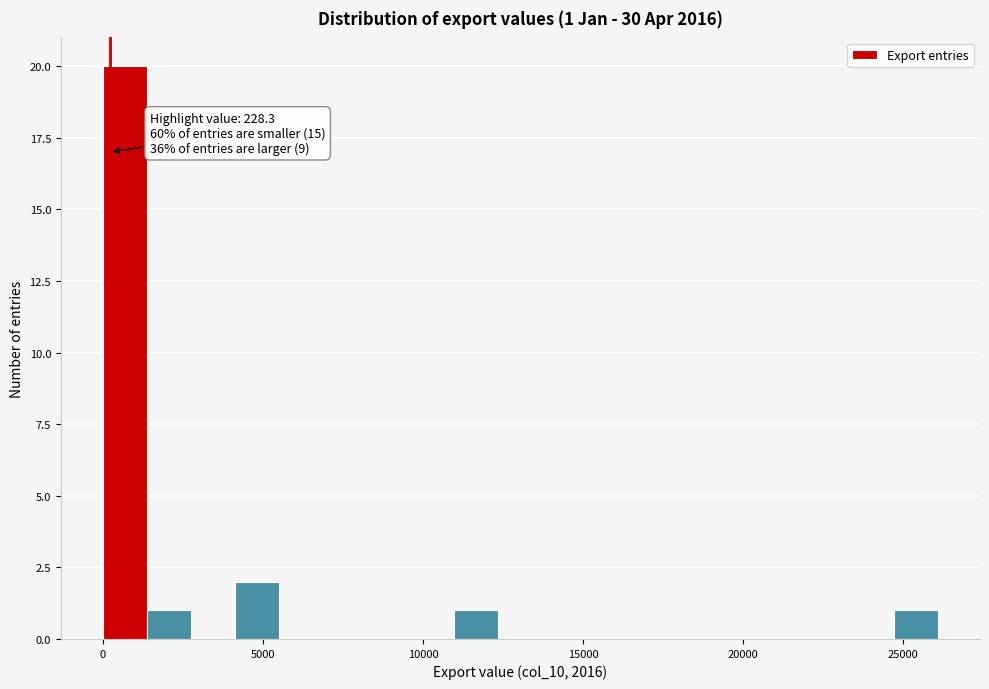

Around what value on the x-axis is the tallest bar? Give the approximate position of its centre, as read against the axis.

500